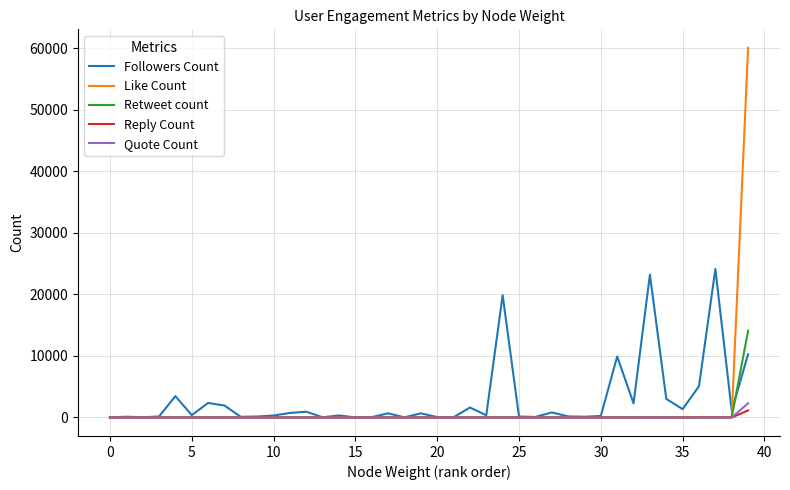

Which series has the widest spread of values?

Like Count